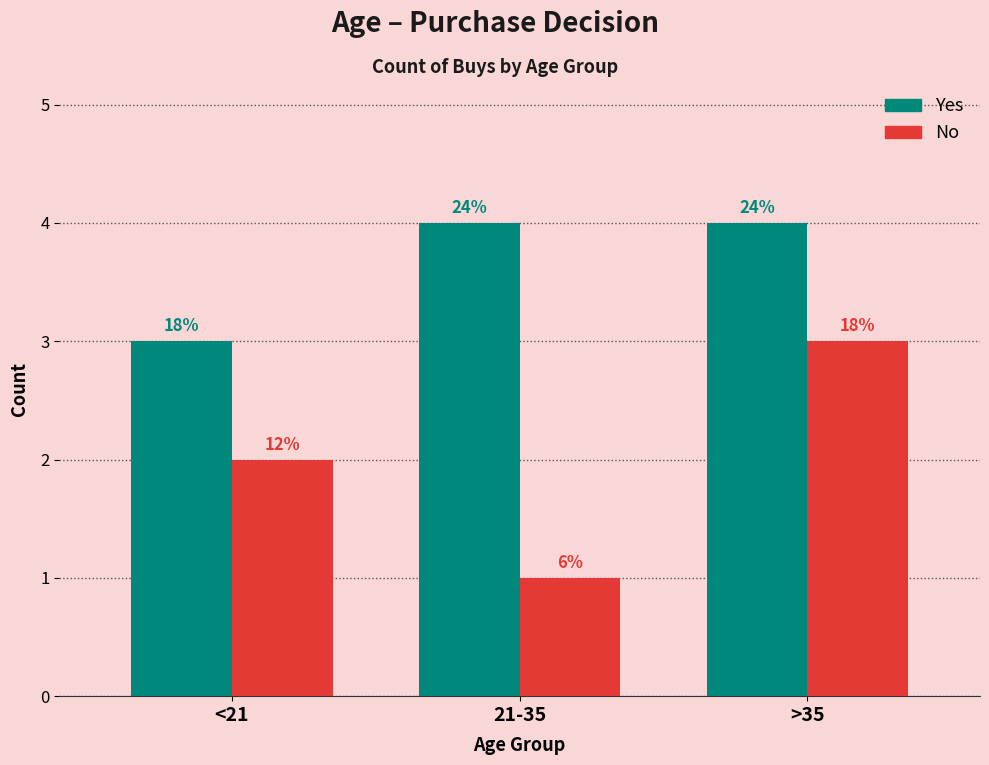

What are all the series names shown in the legend?

Yes, No